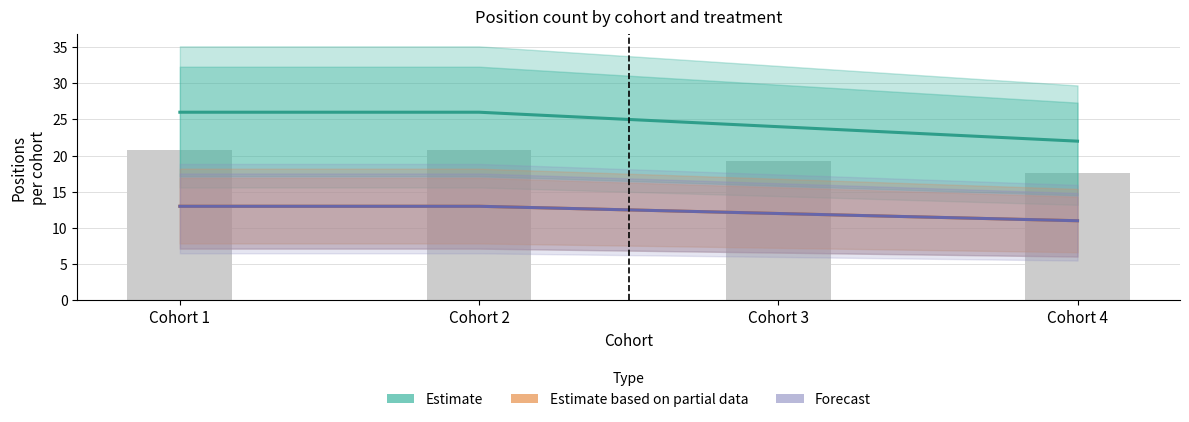

Reading left to right, what are all the values shown in this chart?

Estimate: 26	26	24	22
Estimate based on partial data: 13	13	12	11
Forecast: 13	13	12	11